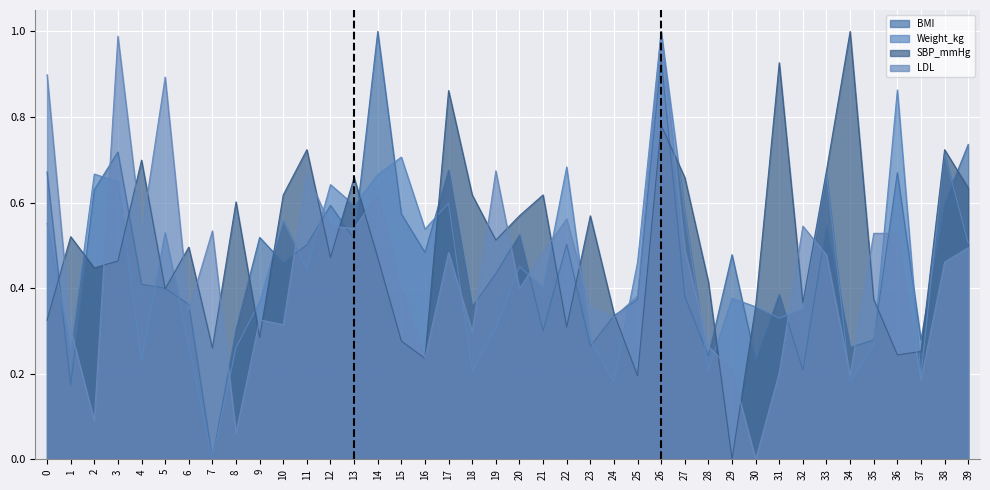

What is the average value of the LDL series?

0.4